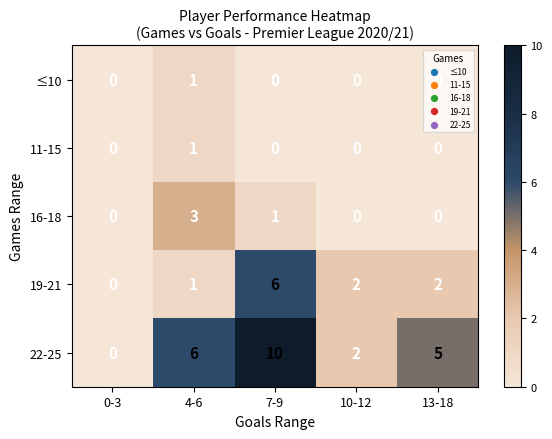

What is the spread (max minus min) of values at 4-6?

5